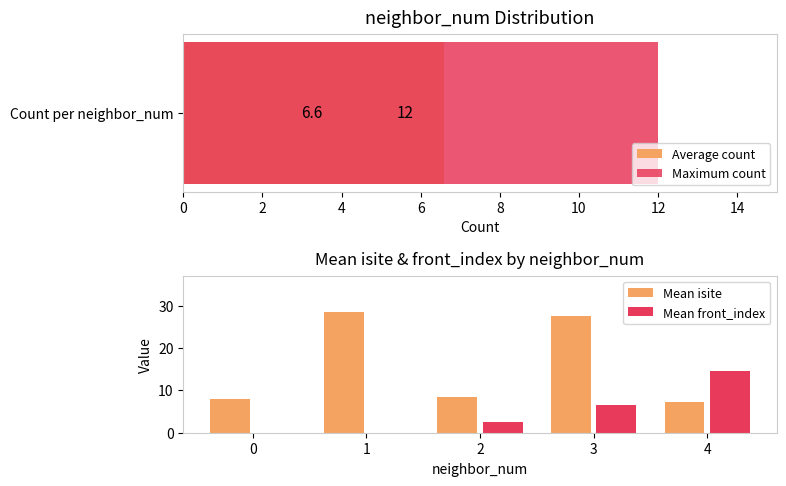

What is the approximate value of Mean front_index at 4?

14.5